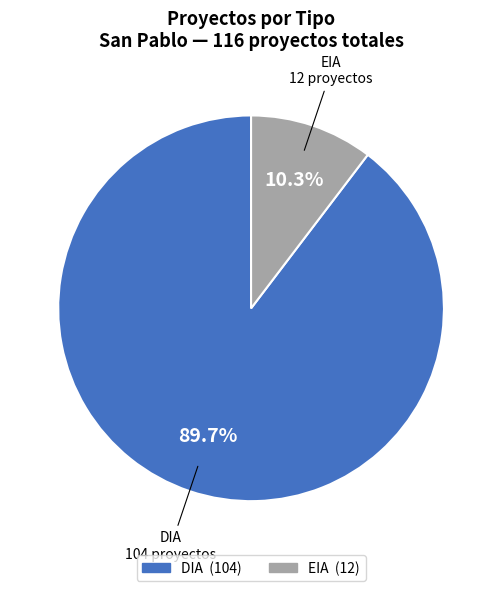

To the nearest percent, what is the difference between the largest and smallest slice percentages?

79%